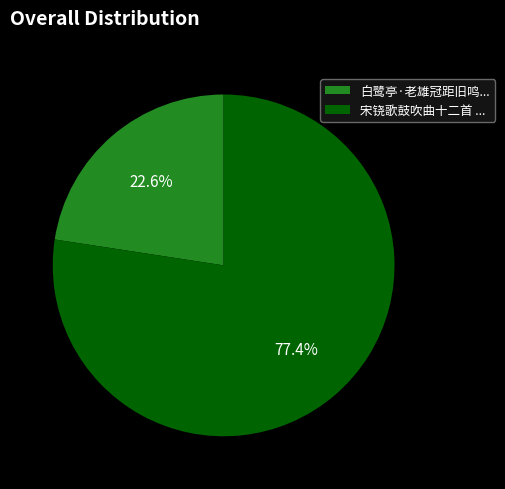

Does 白鹭亭·老雄冠距旧鸣... represent more than half of the total?

No